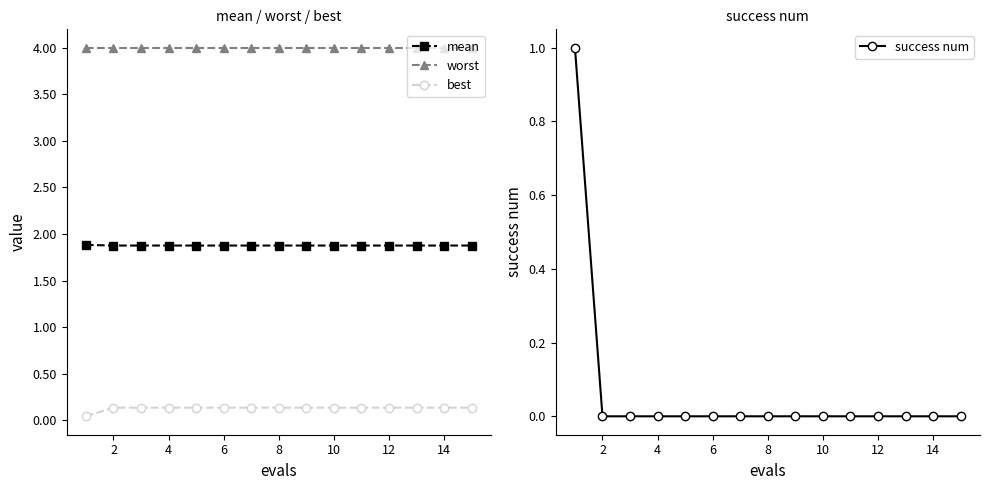

True or false: mean and worst intersect in this chart.

False